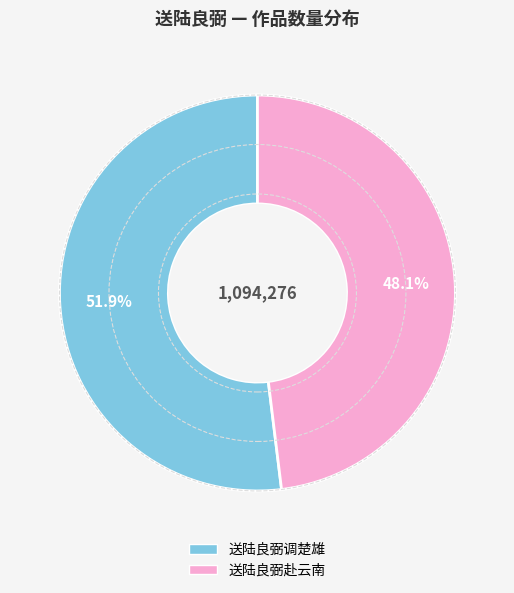

Count the number of slices in the pie.

2